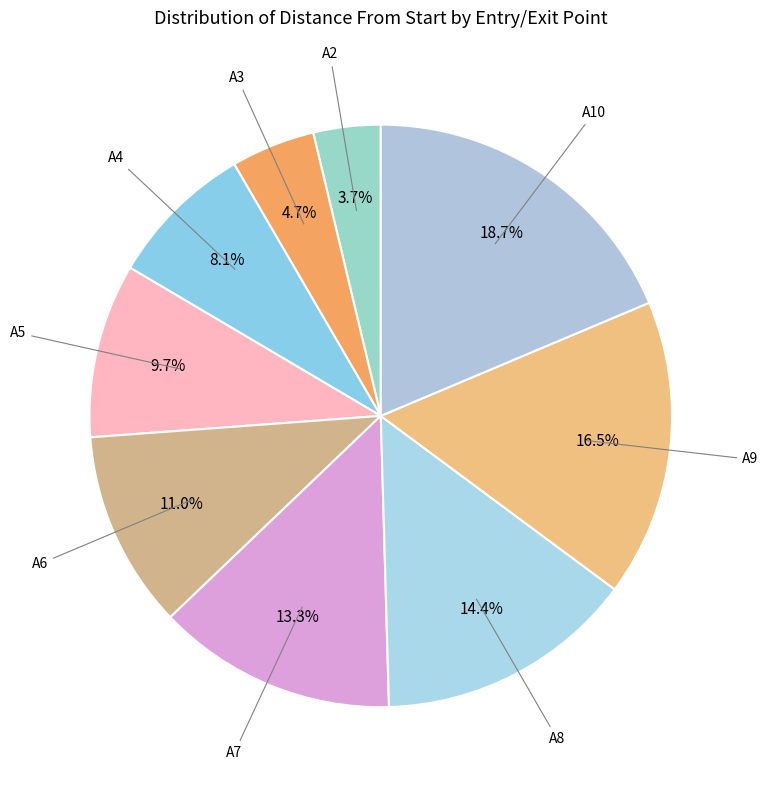

True or false: A5 accounts for 23% of the total.

False